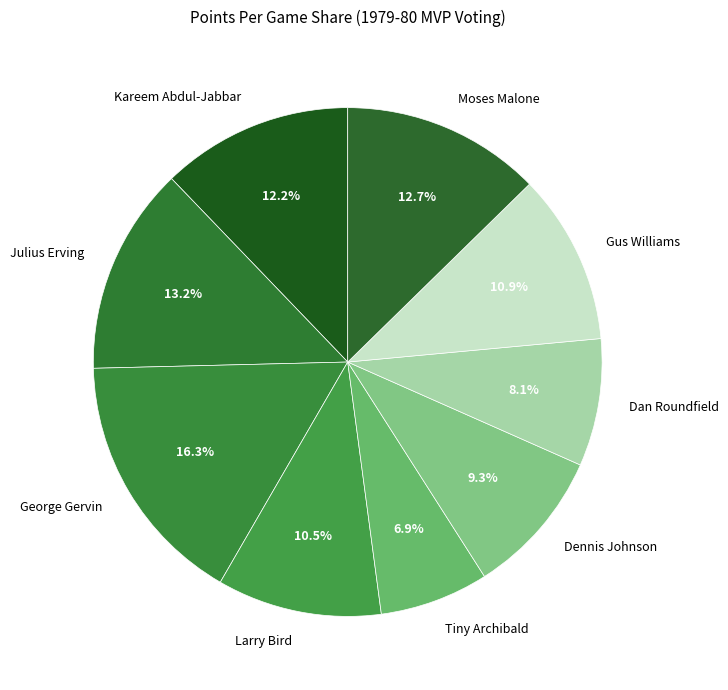

Which slice is the largest?

George Gervin